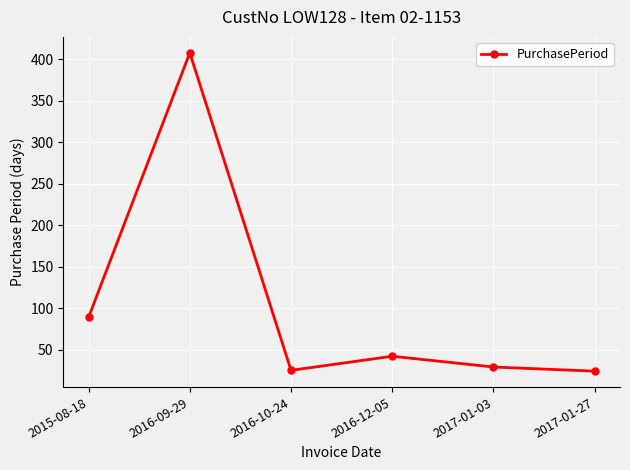

At which label is the value closest to 216?

2015-08-18